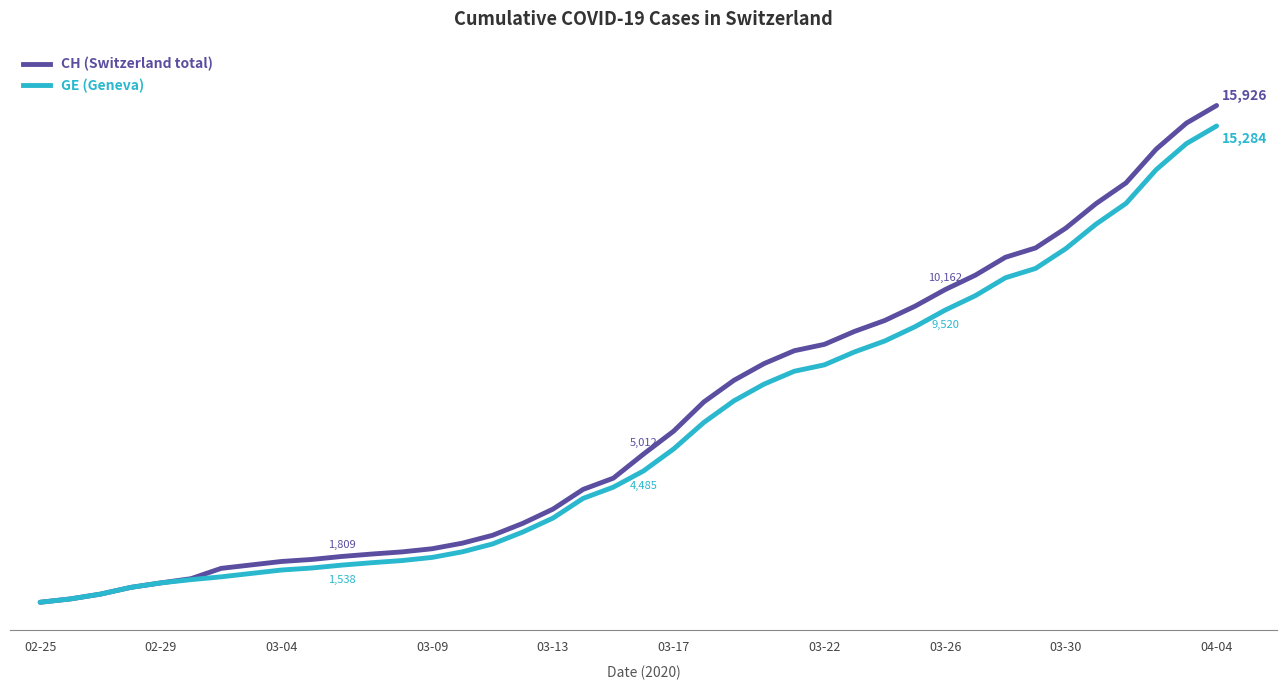

Does the chart display data point markers on the line(s)?

No